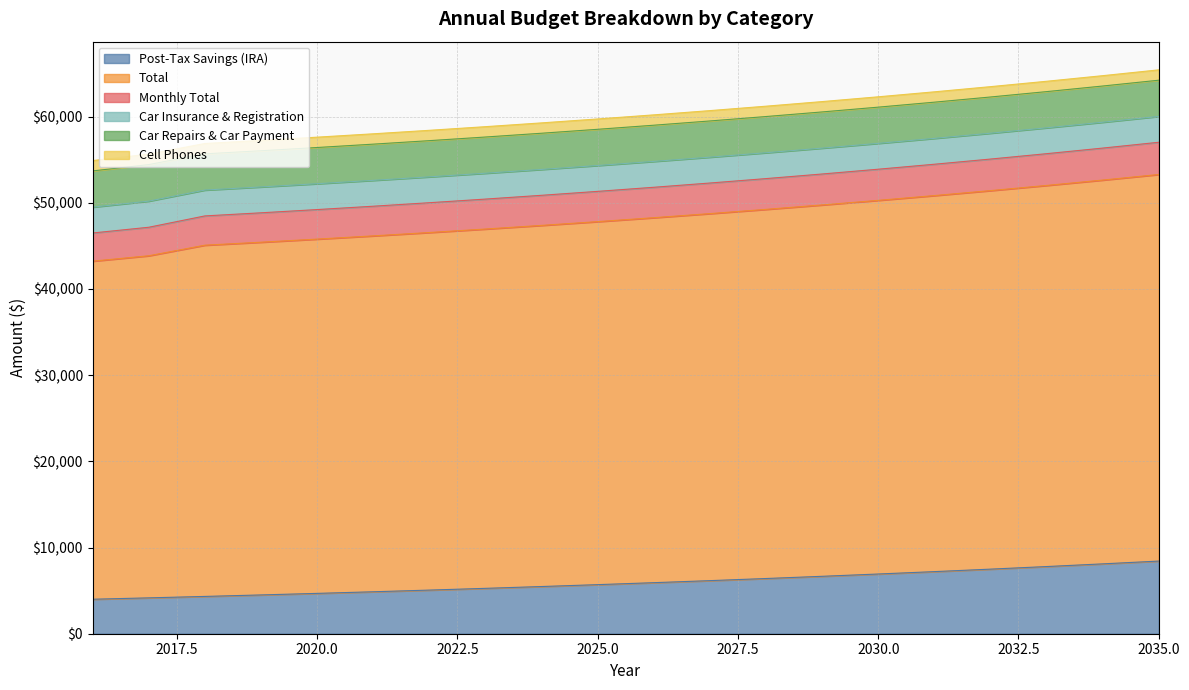

True or false: Total and Post-Tax Savings (IRA) cross at least once.

False